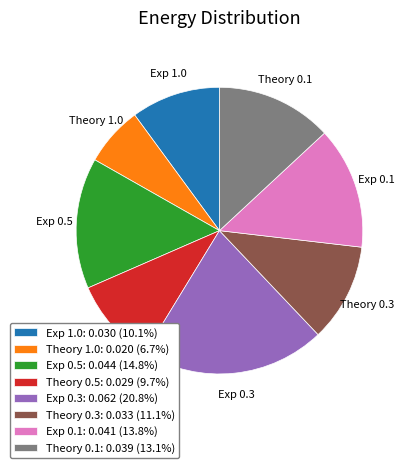

Which slice is the largest?

Exp 0.3